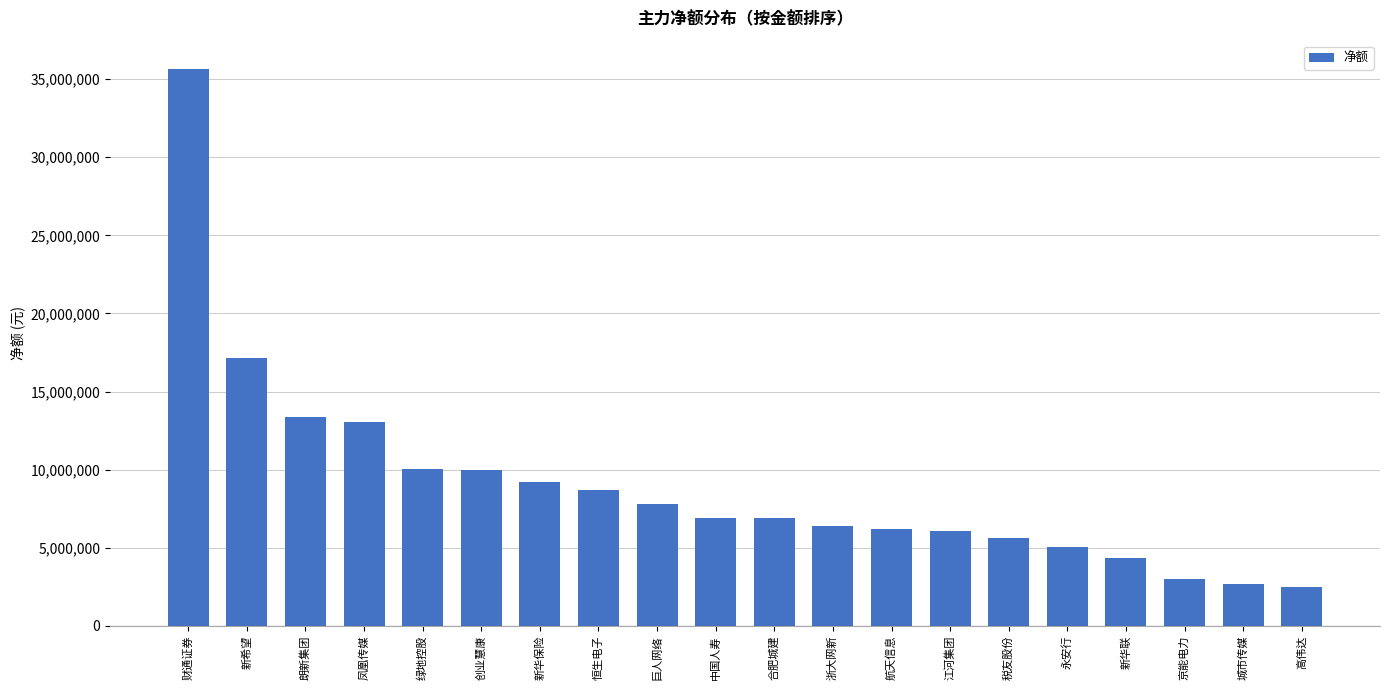

Which has a higher value, 新华联 or 创业慧康?

创业慧康